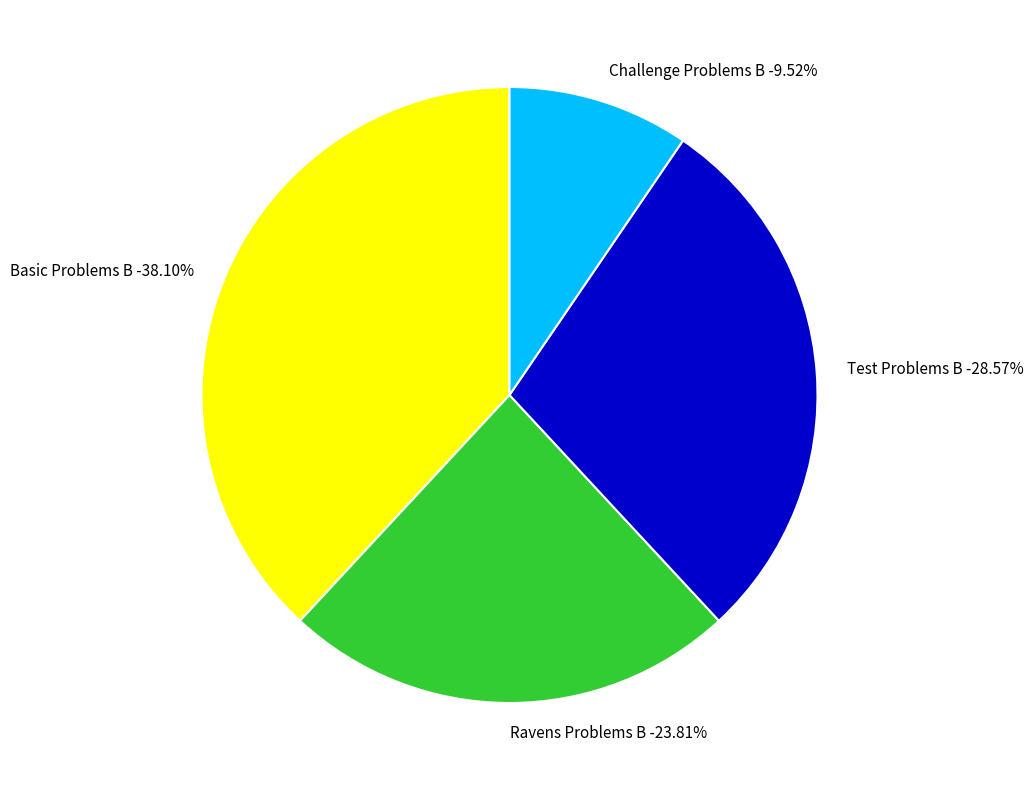

The Challenge Problems B slice represents 15% of the pie. True or false?

False